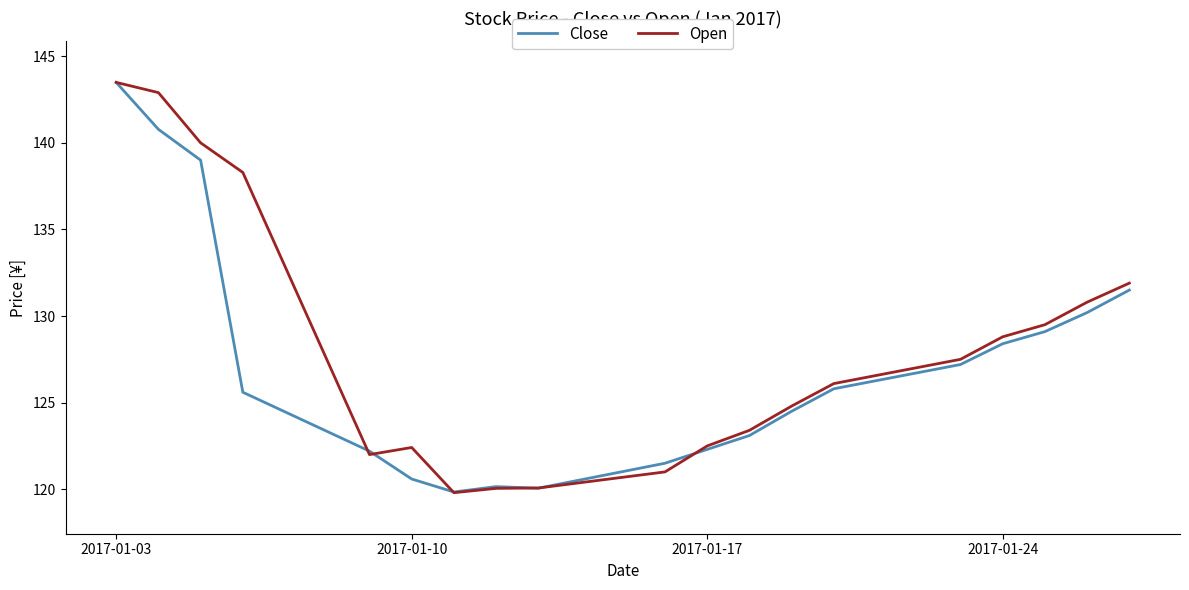

What is the greatest value displayed?

143.5